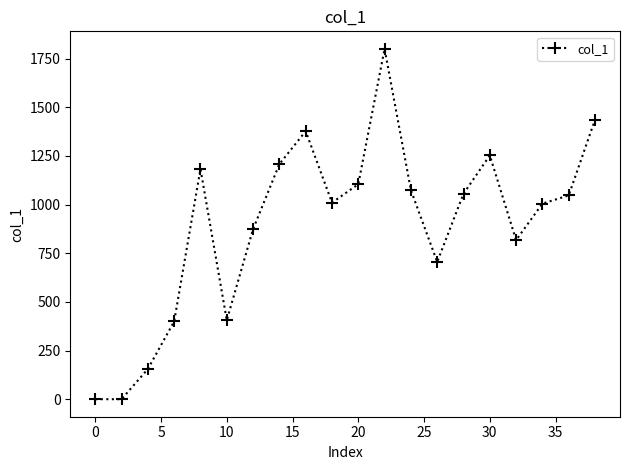

What is the value of the 15th point from the left?

1055.8